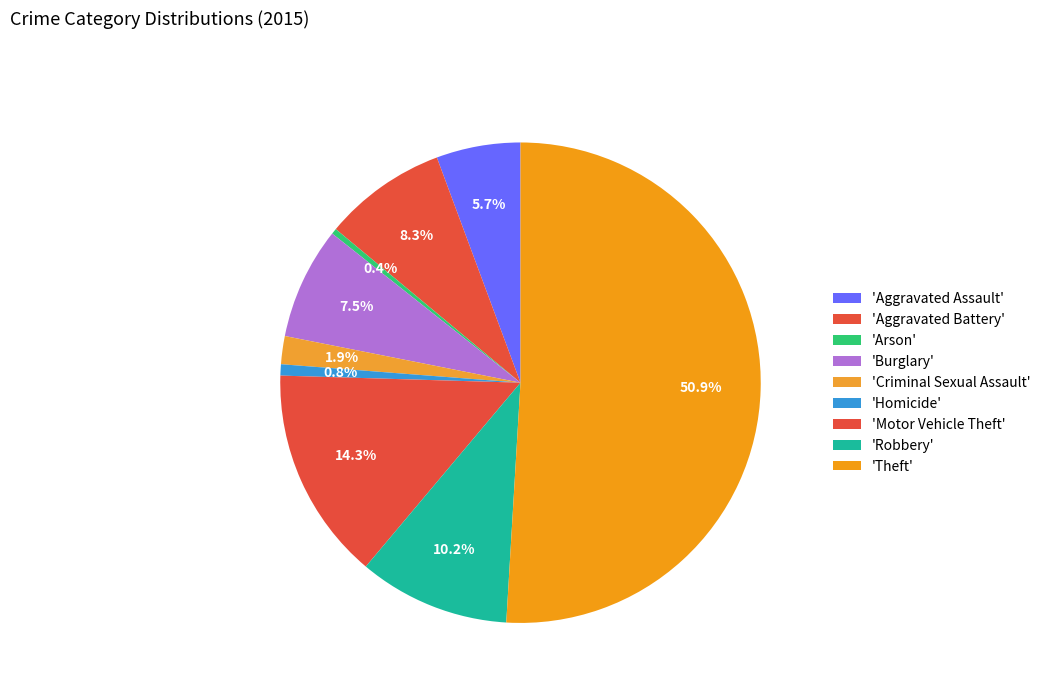

Count the number of slices in the pie.

9